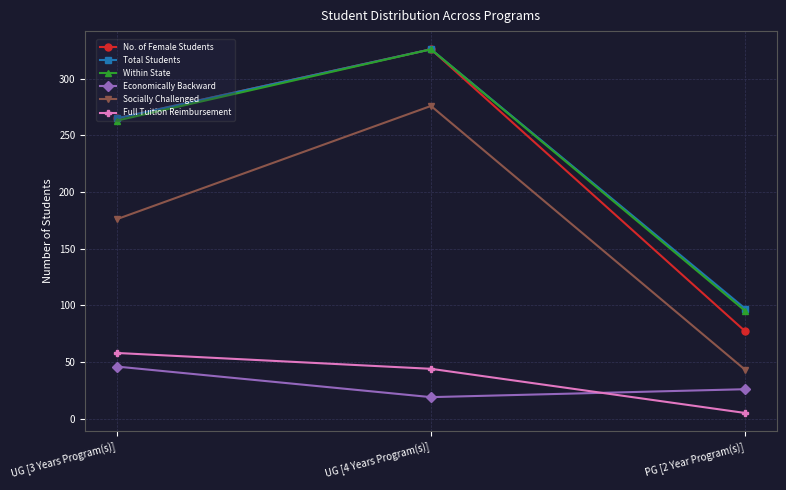

Is the value of Economically Backward at UG [4 Years Program(s)] greater than the value of Full Tuition Reimbursement at PG [2 Year Program(s)]?

Yes